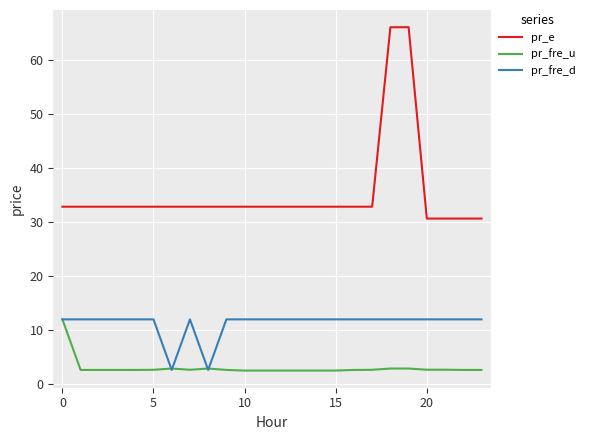

How many categories are shown in the chart?

24